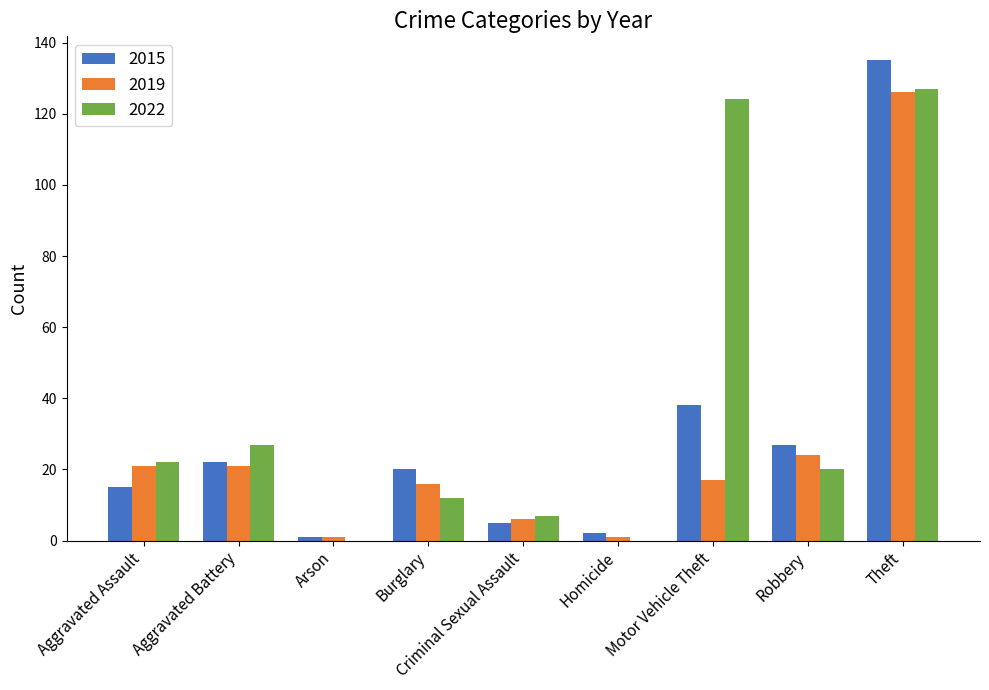

What are all the series names shown in the legend?

2015, 2019, 2022